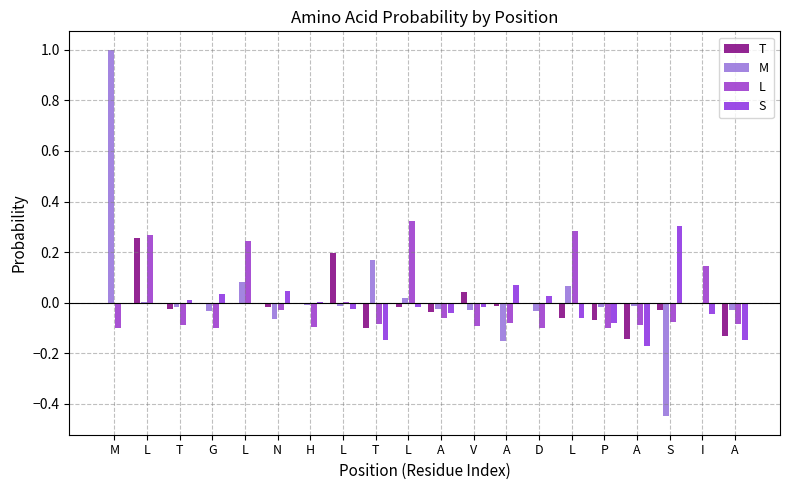

At G, list the series in order from largest to smallest.

S, T, M, L